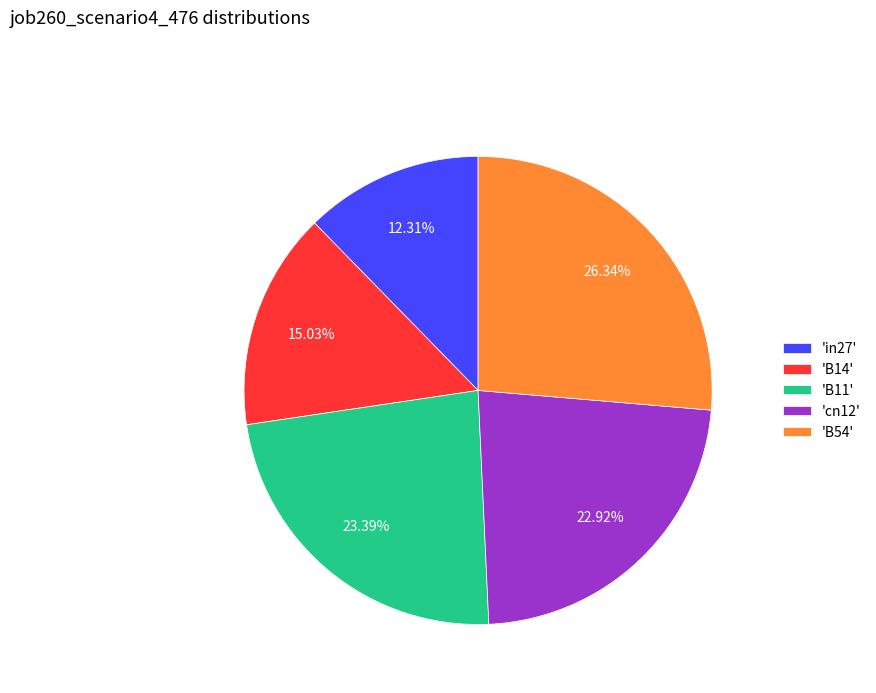

Do 'B54' and 'in27' together represent more than half of the pie?

No